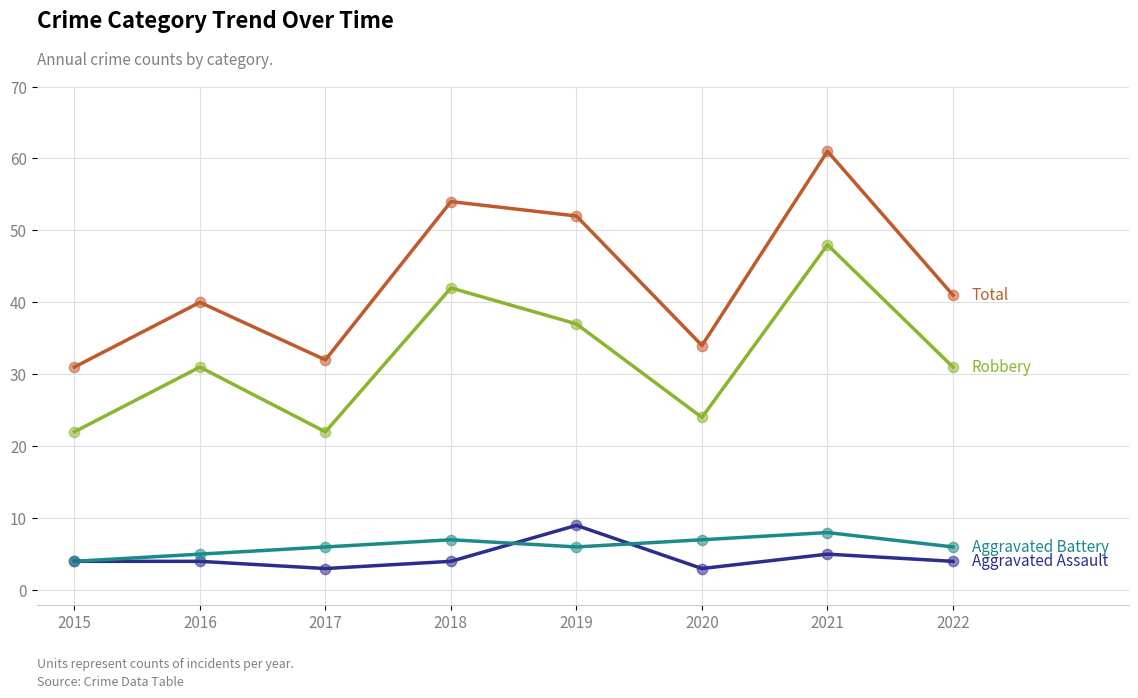

What is the total value across all series at 2020?

68